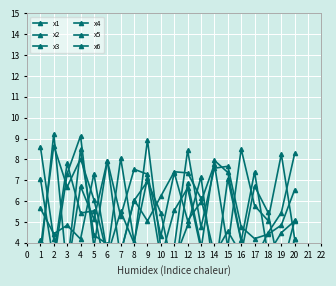

Read the x5 value at 7.

3.2